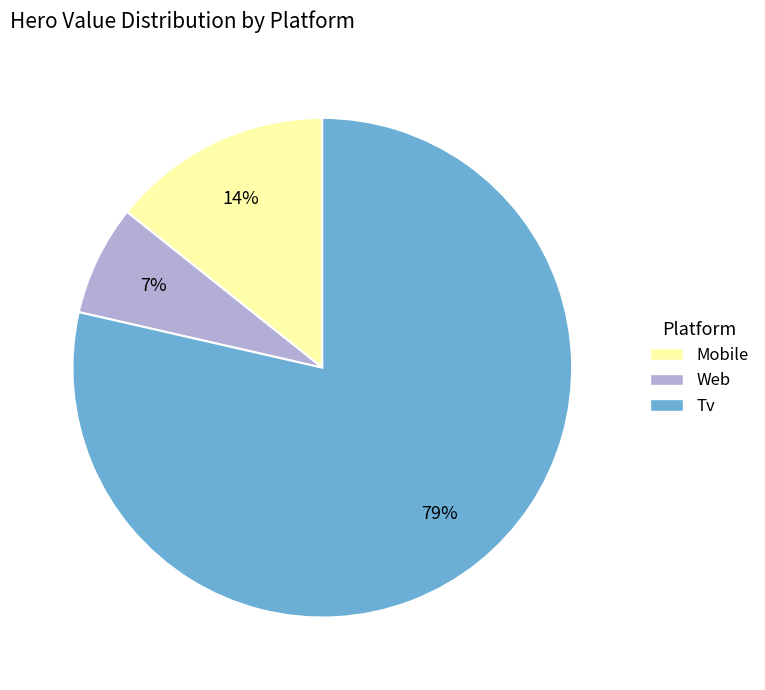

Does any single category account for the majority?

Yes